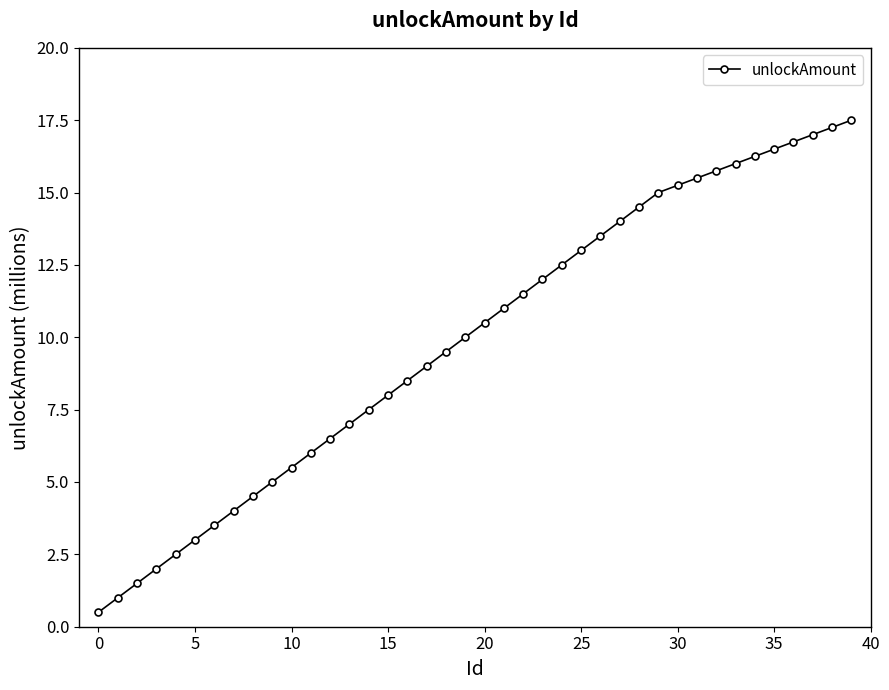

What is the minimum value shown in the chart?

0.5